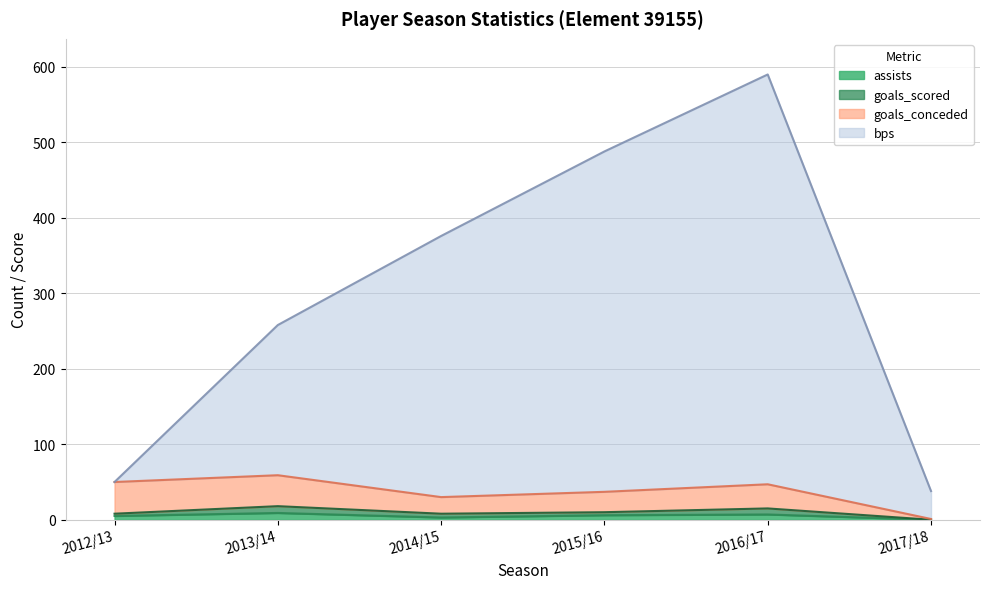

At which category is the sum across all series the highest?

2016/17